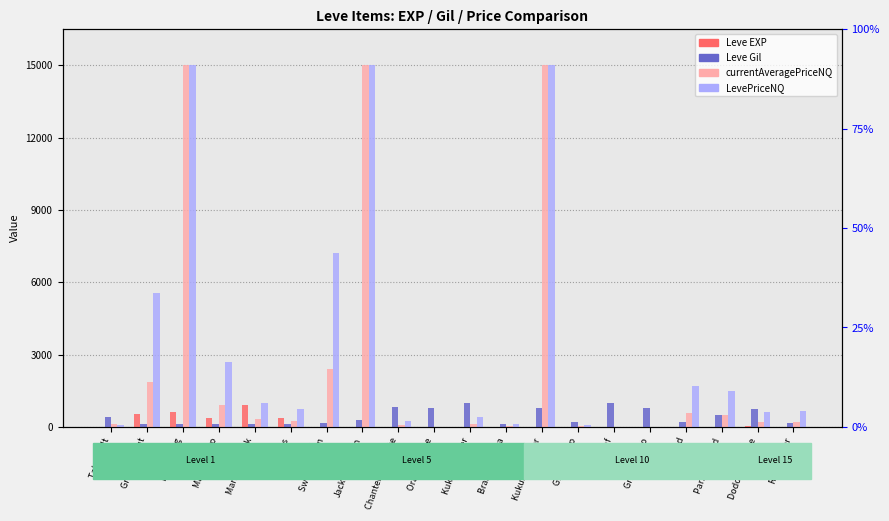

Is it true that LevePriceNQ equals 137.9 at Kukuru Butter?

False